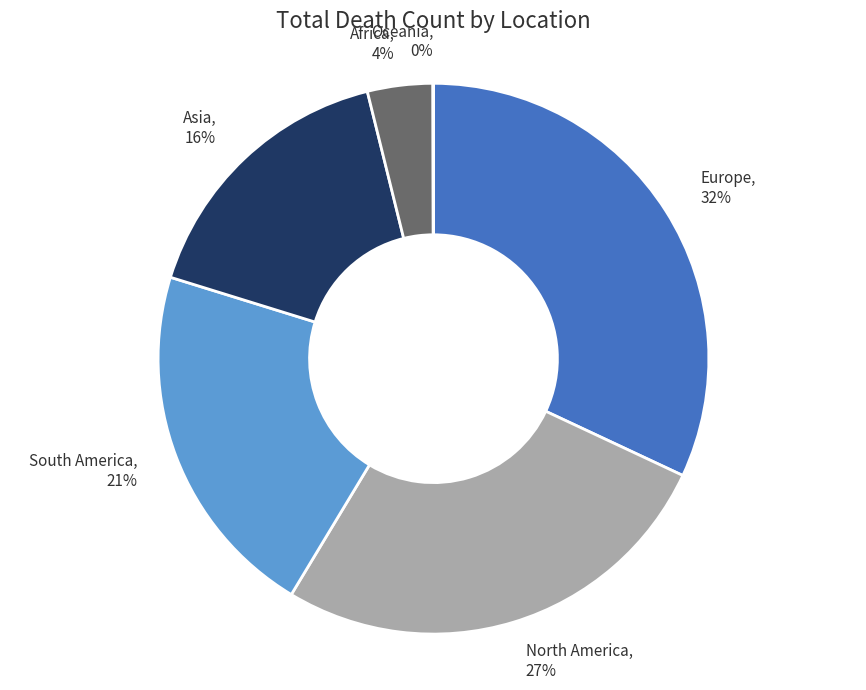

Is there a majority slice in this chart?

No